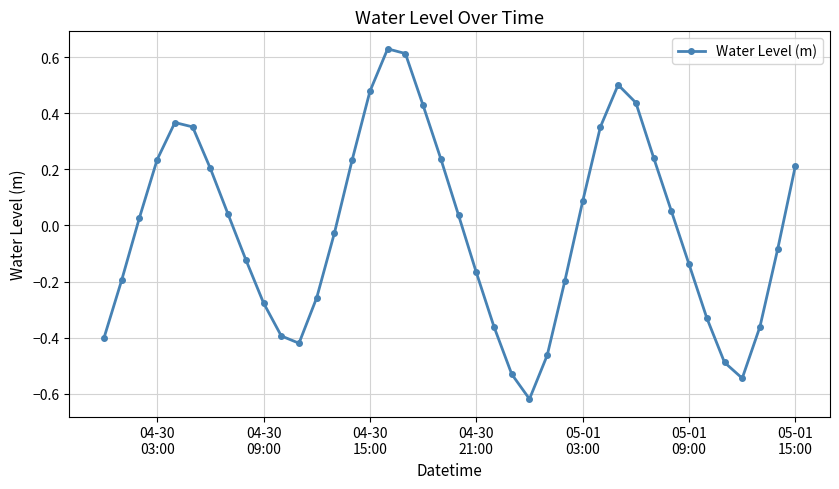

What is the difference between the maximum and minimum values?

1.2